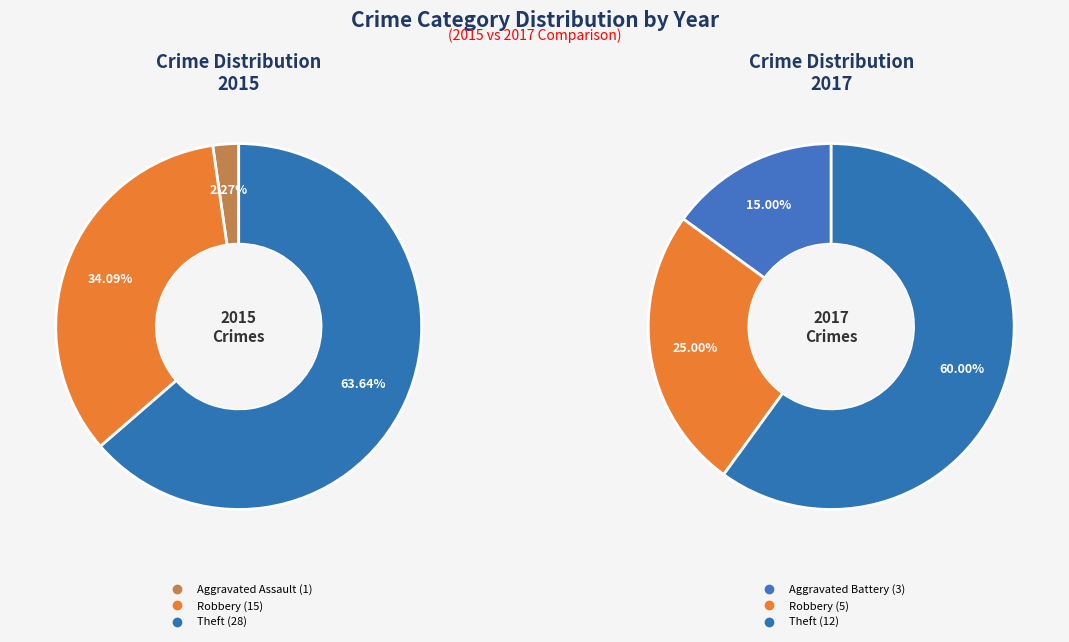

Rank the series by their maximum value, from lowest to highest.

2017, 2015